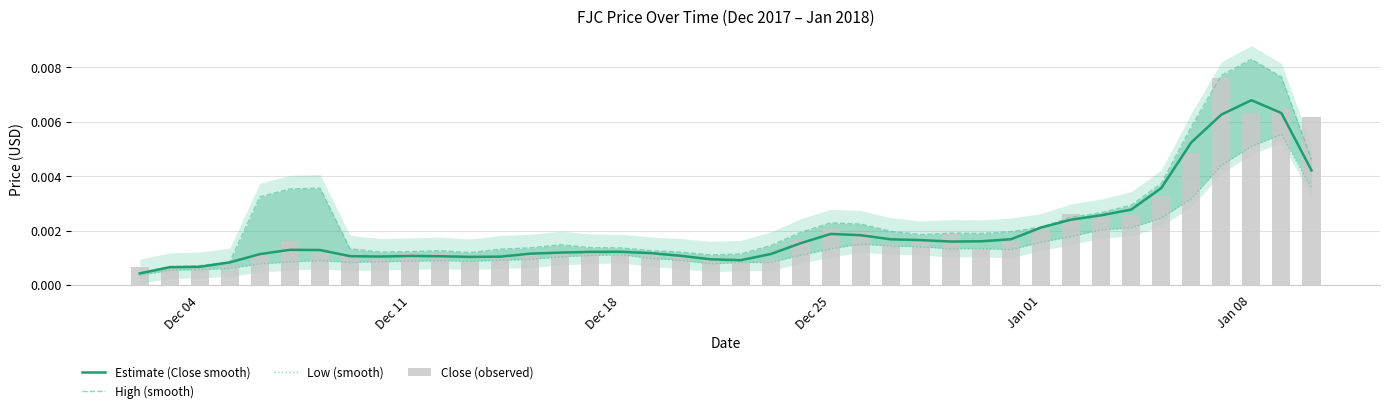

Where is High (smooth) nearest to the value 0?

Dec 04